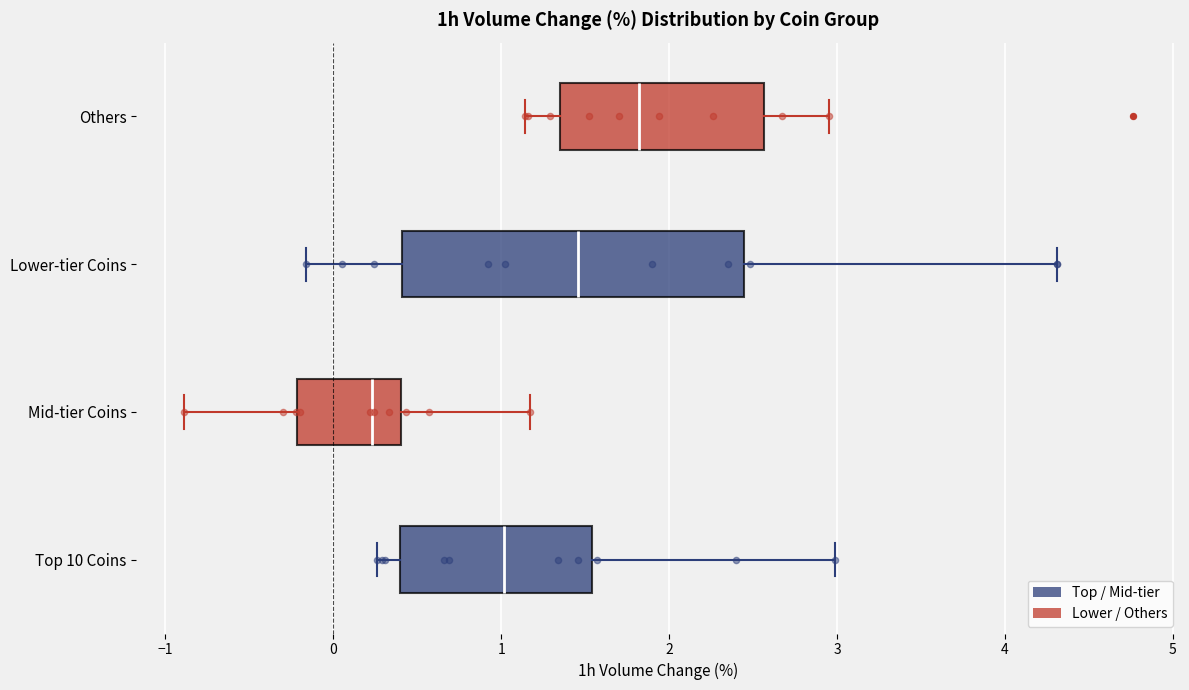

Where does the right whisker of the box for Mid-tier Coins end on the x-axis? The values are not printed on the chart, so give them approximately, as read against the axis.

1.2